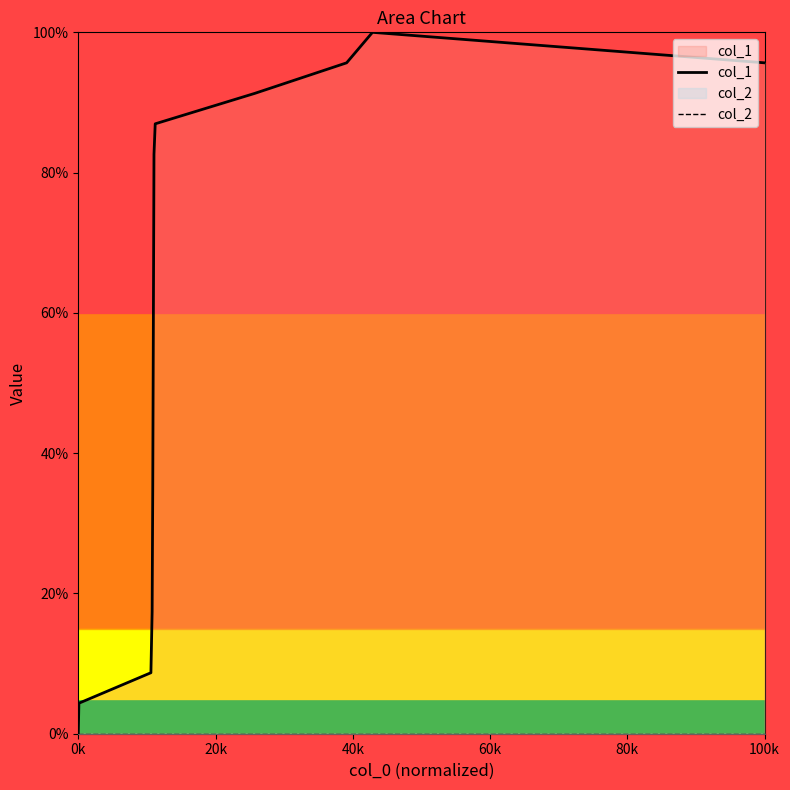

Rank the series by their maximum value, from highest to lowest.

col_1, col_2